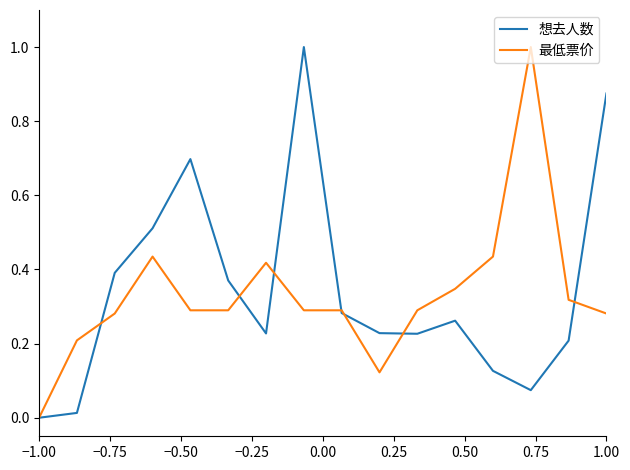

What is the greatest value displayed?

1.0